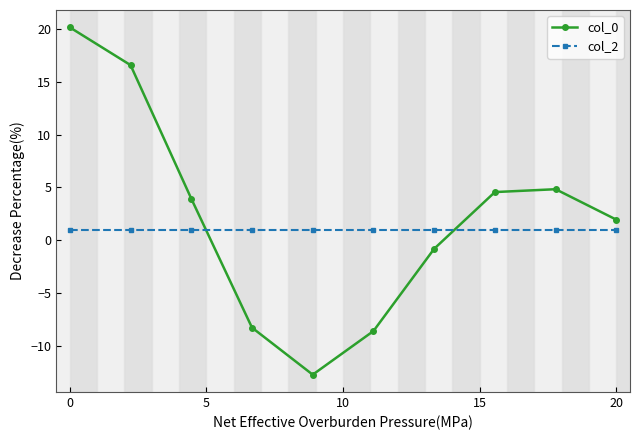

Which series has the widest spread of values?

col_0